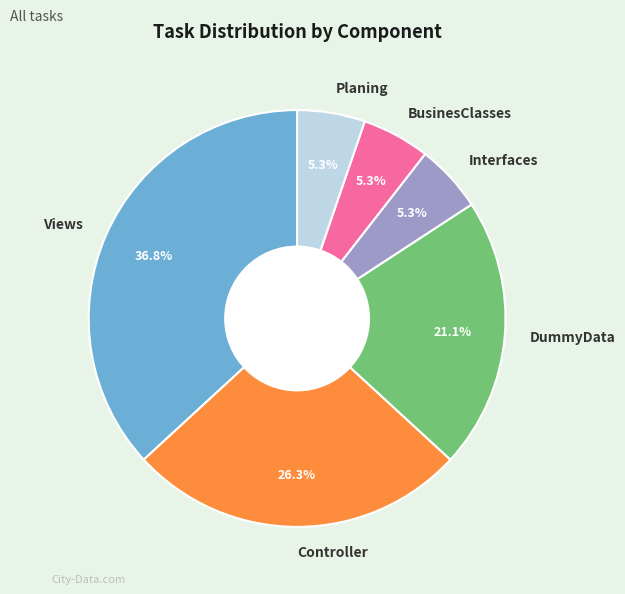

Which category has the biggest portion of the pie?

Views